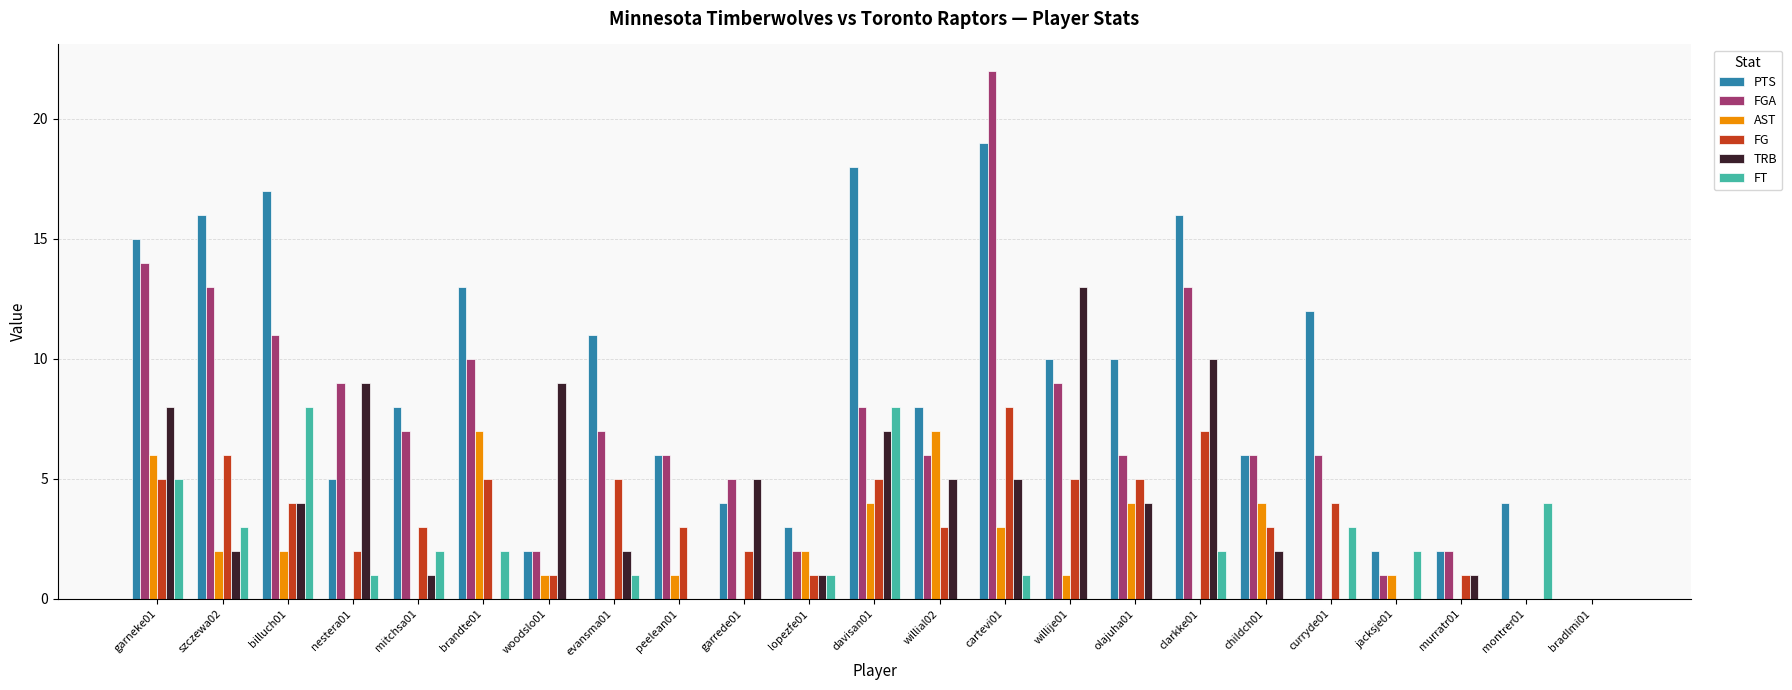

What is the sum of all PTS values?

207